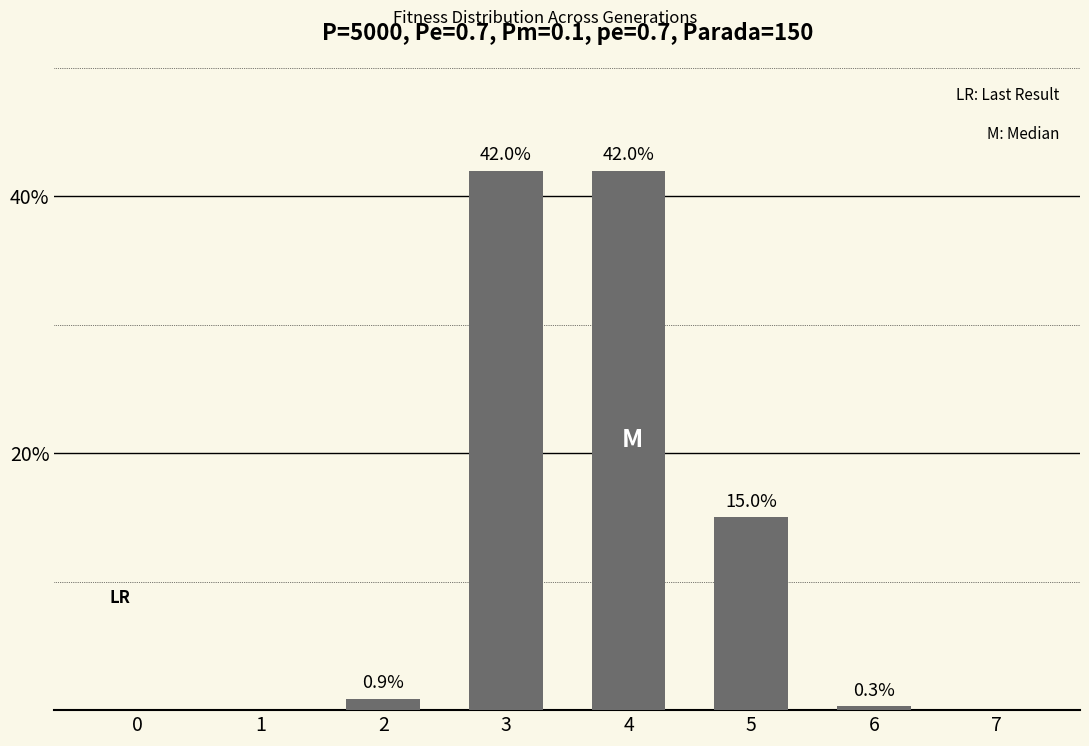

The chart shows a value of 4.5 at 5. True or false?

False